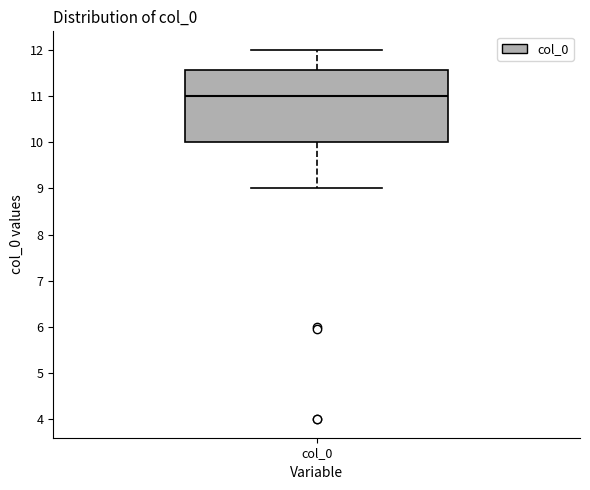

Where does the upper whisker of the box for col_0 end on the y-axis? The values are not printed on the chart, so give them approximately, as read against the axis.

12.0